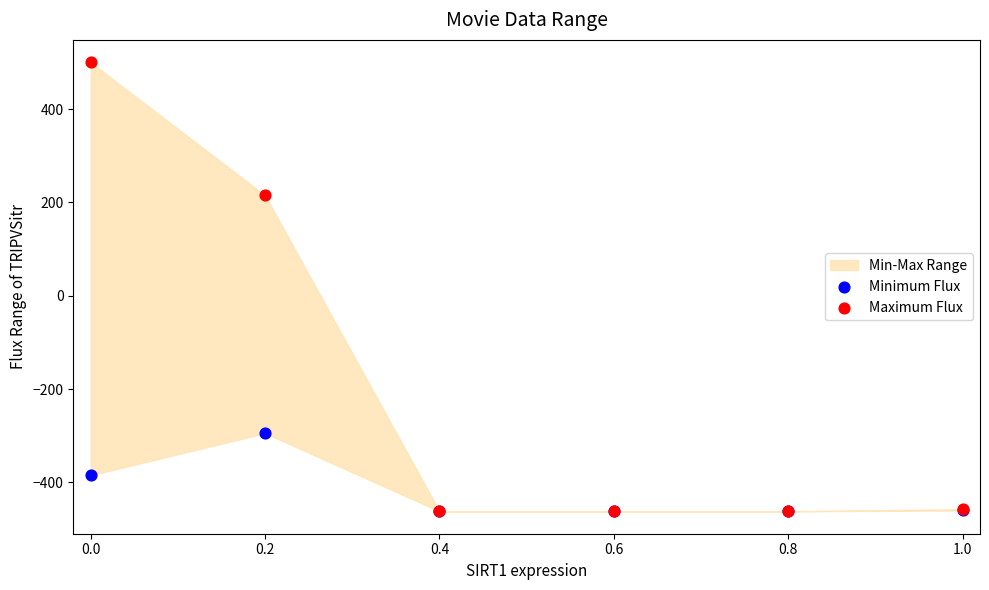

In the Maximum Flux series, what Y value is closest to 19?

214.8